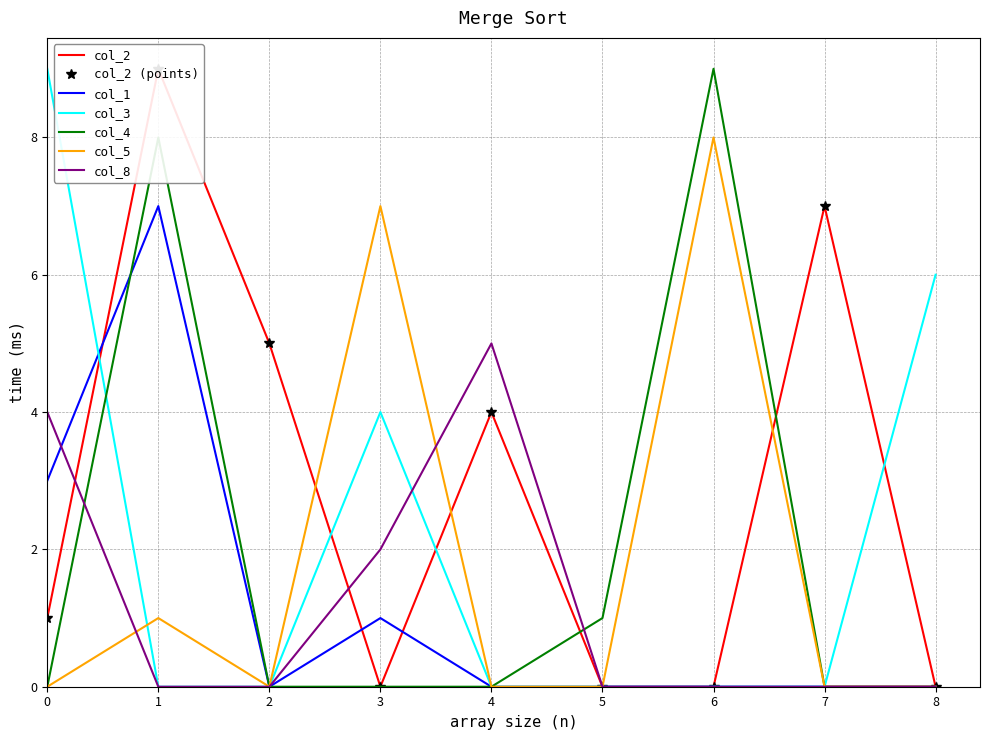

True or false: col_3 has a value of 0 at 5.

True